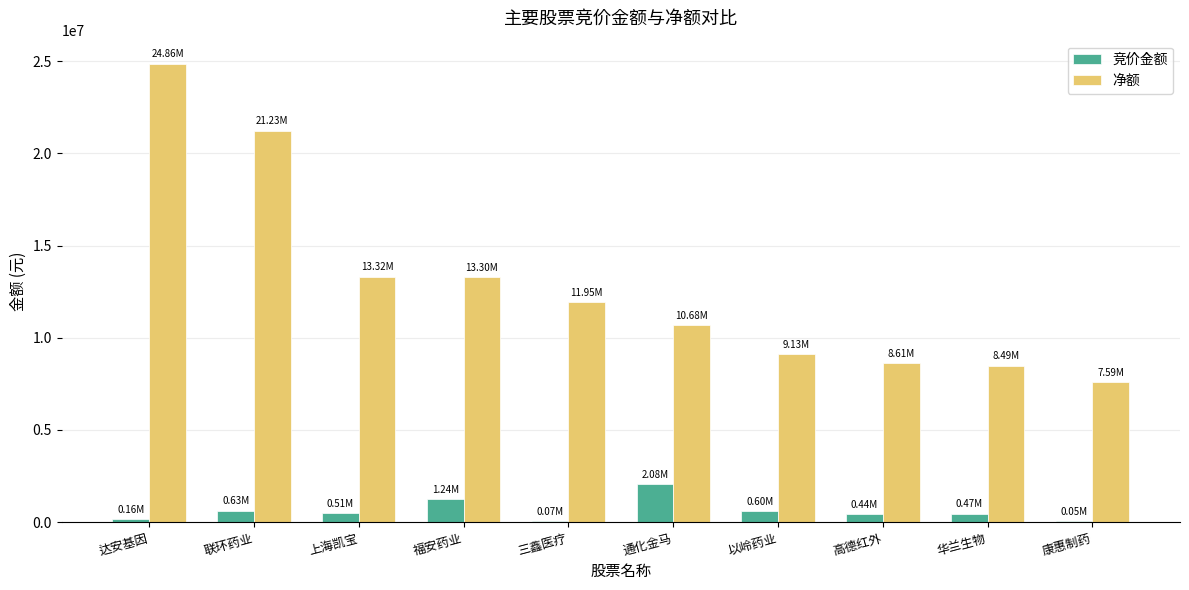

What is the sum of the 净额 values at 达安基因 and 康惠制药?

32453080